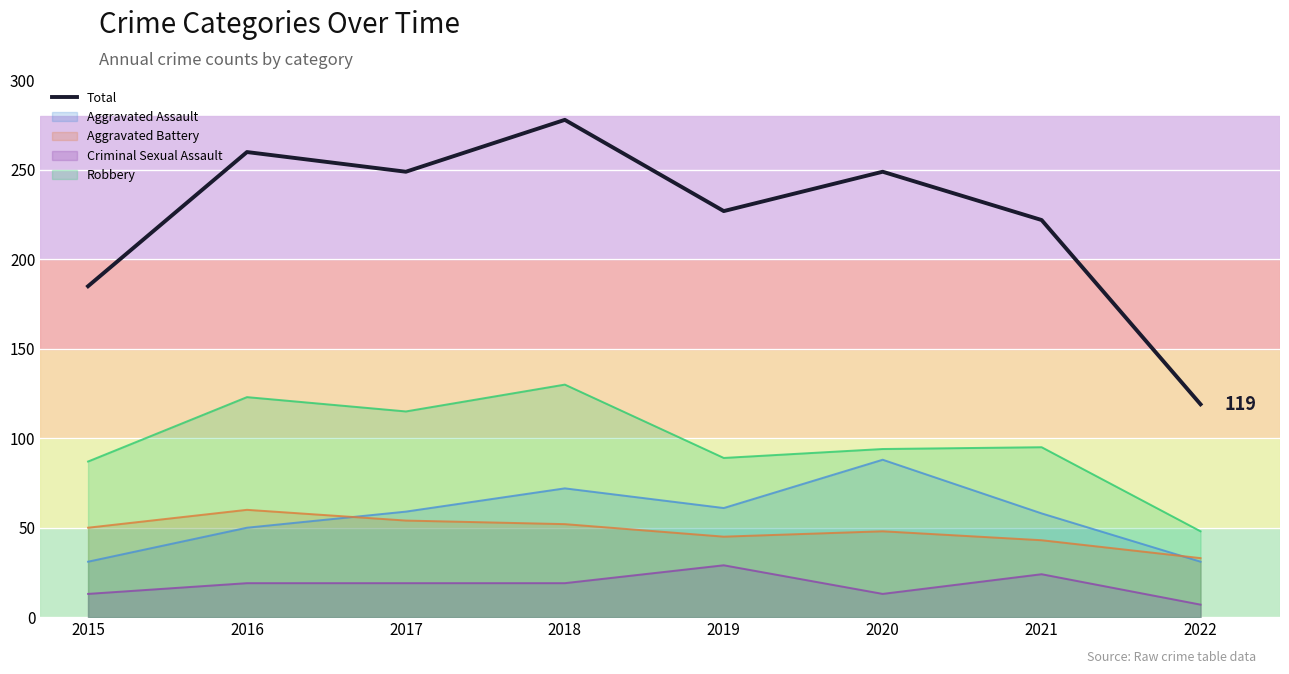

What is the ratio of the value at 2016 to the value at 2021?

1.2